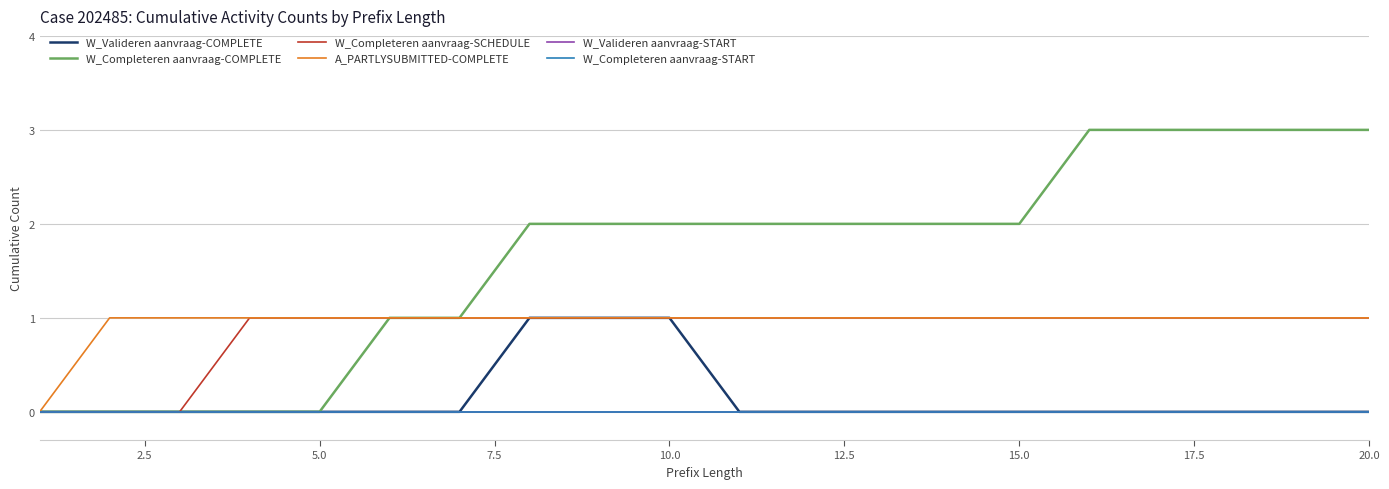

At how many categories does at least one series exceed 0?

19